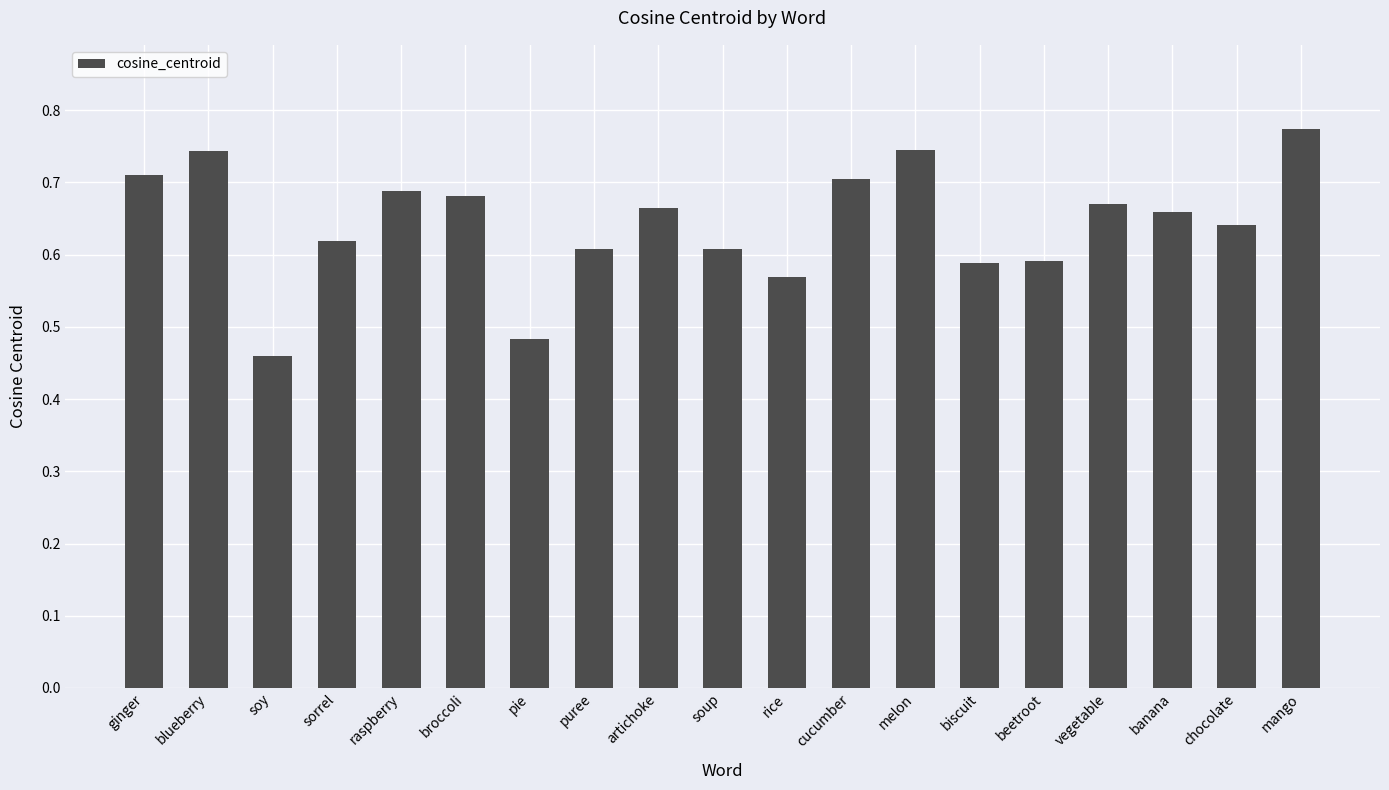

What position from the left is melon?

13